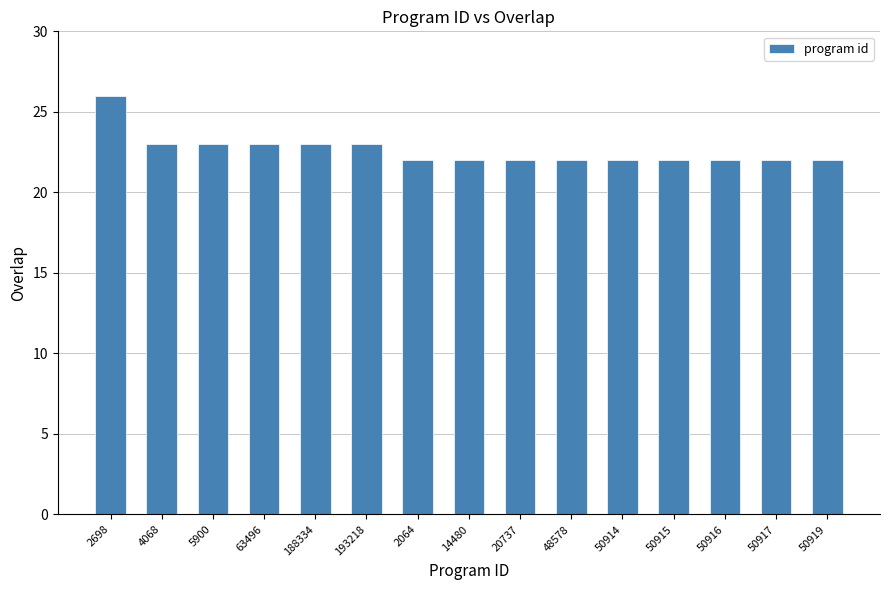

What is the difference between the maximum and minimum values?

4